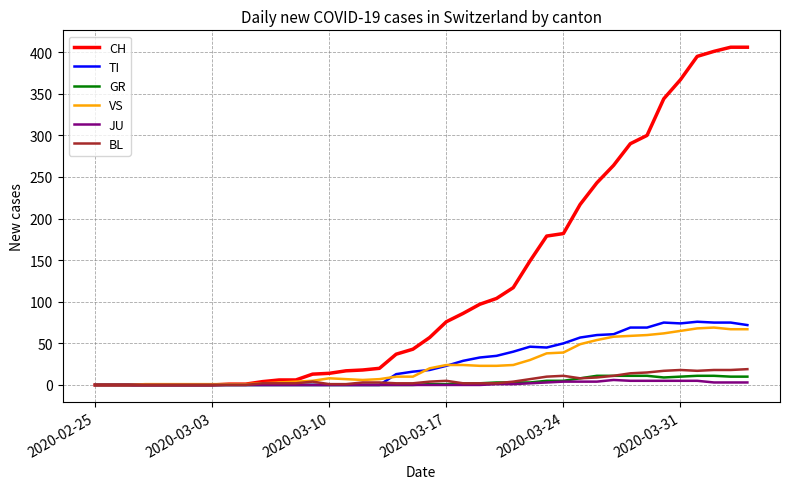

What is the highest value of the VS series?

69